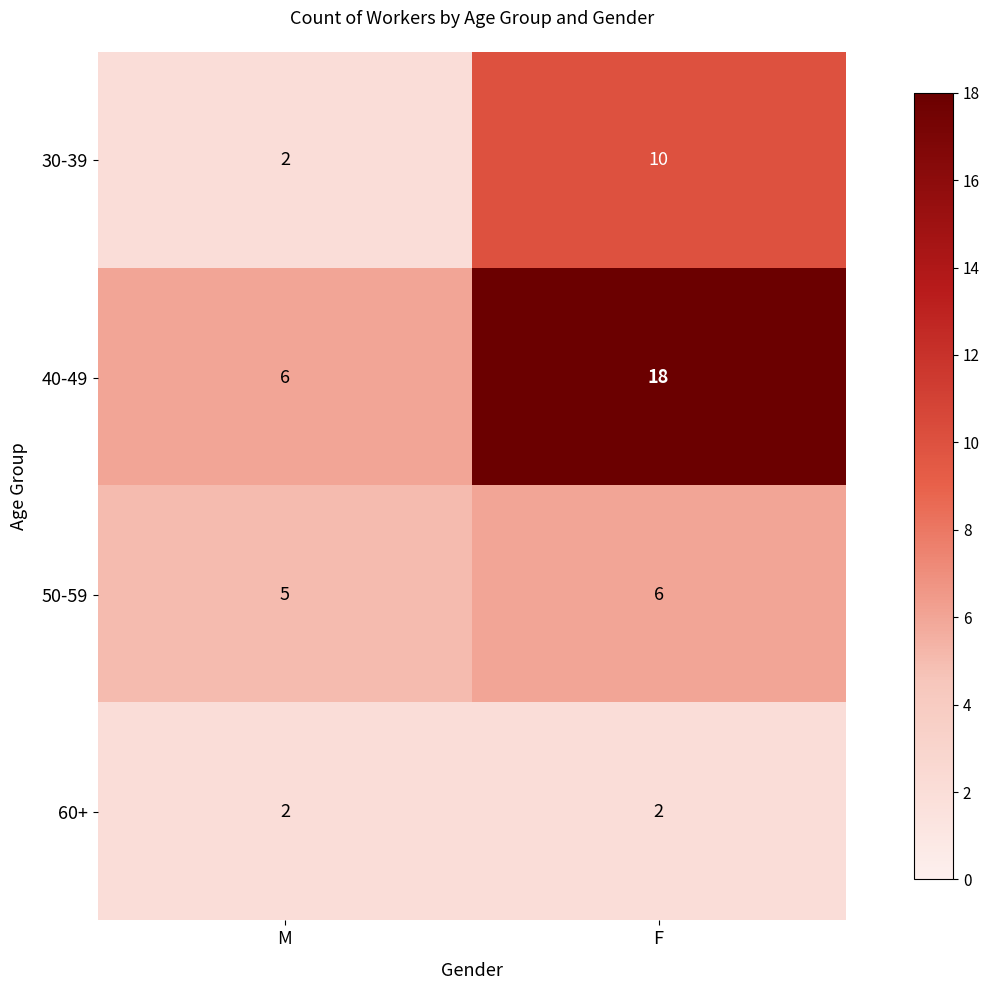

Read the 50-59 value at F.

6